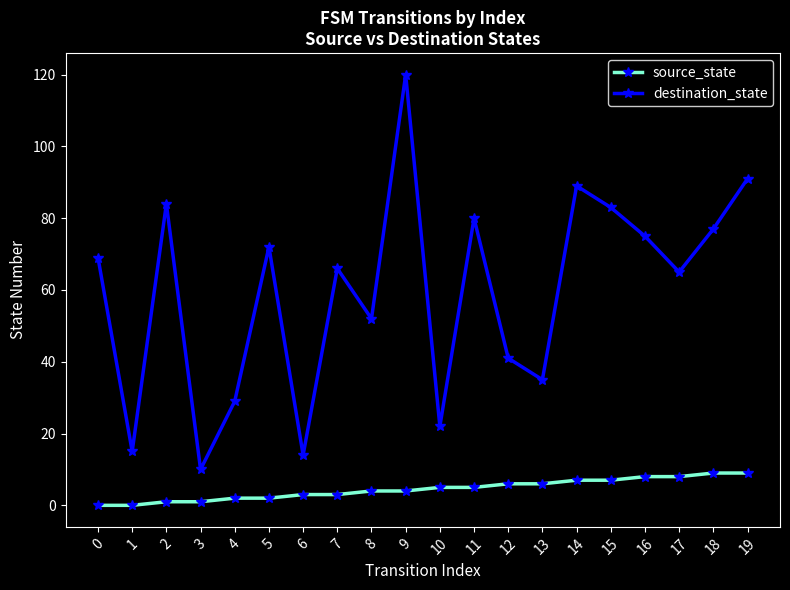

The value of destination_state at 13 is 20. True or false?

False